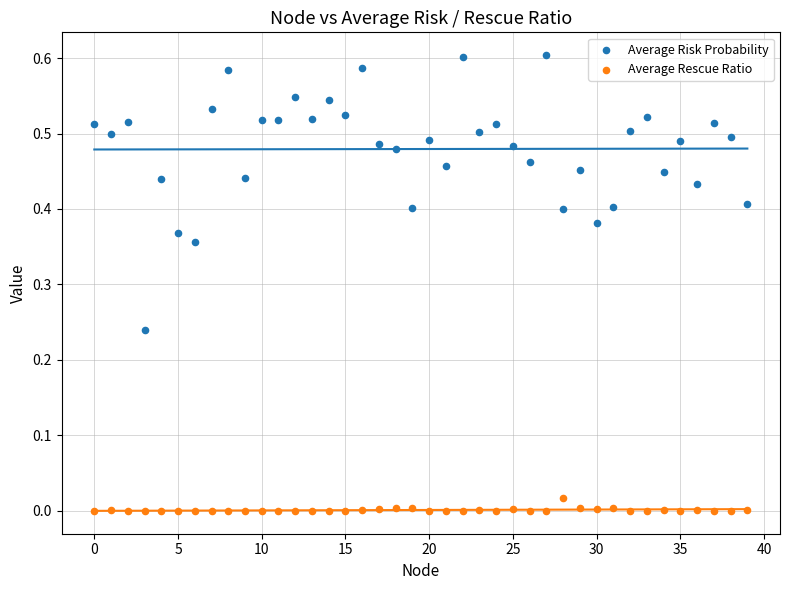

What are all the series names shown in the legend?

Average Risk Probability, Average Rescue Ratio